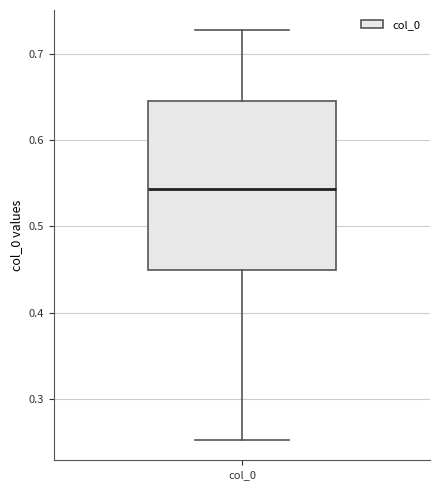

Read this box plot against the y-axis: the position of the median line, the range covered by the box, and the ends of both whiskers. The values are not printed on the chart, so give them approximately, as read against the axis.

median 0.54, box 0.45 to 0.65, whiskers 0.25 to 0.73